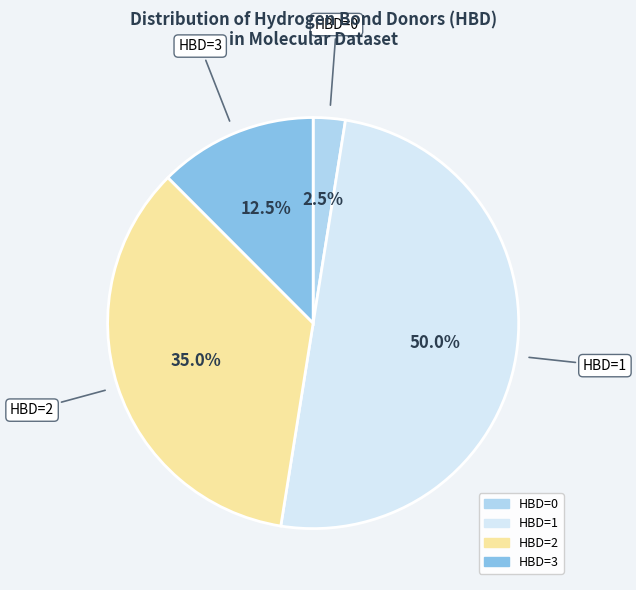

How many segments does this pie chart have?

4